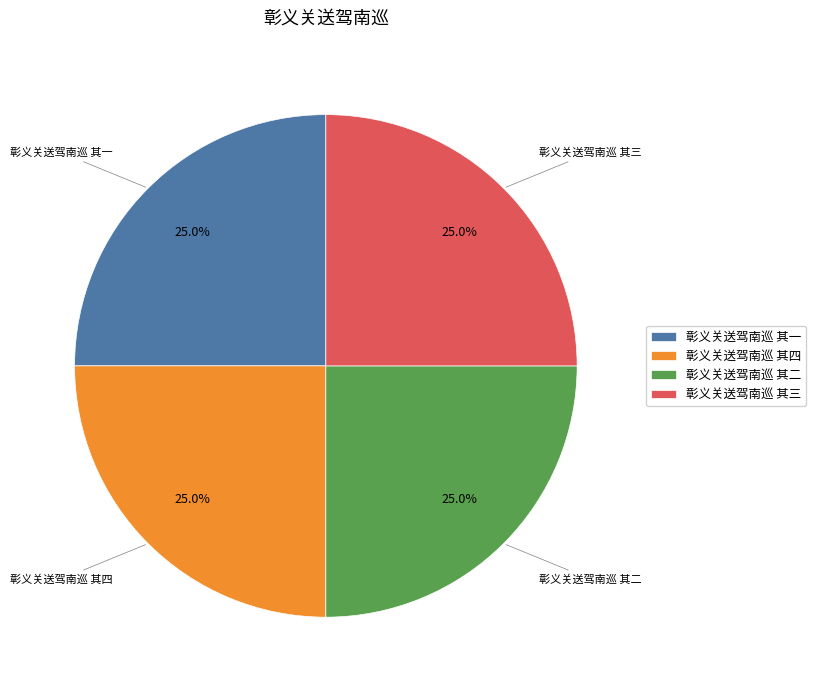

Count the number of slices in the pie.

4